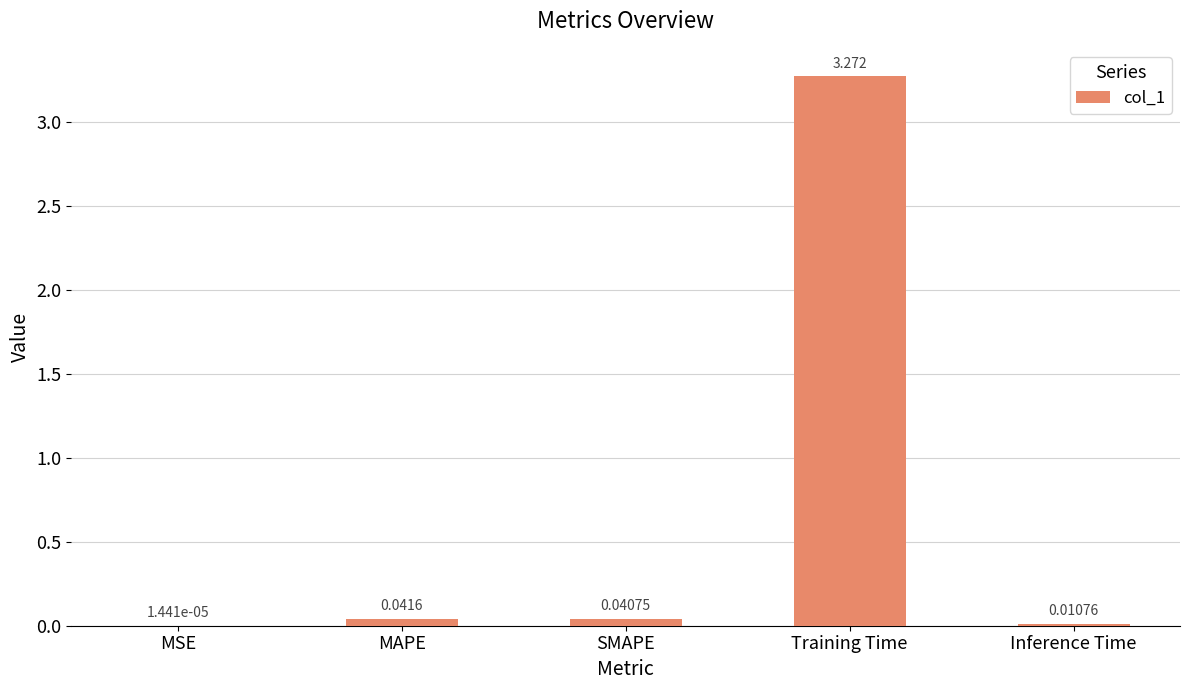

Where is the data nearest to the value 1?

MAPE